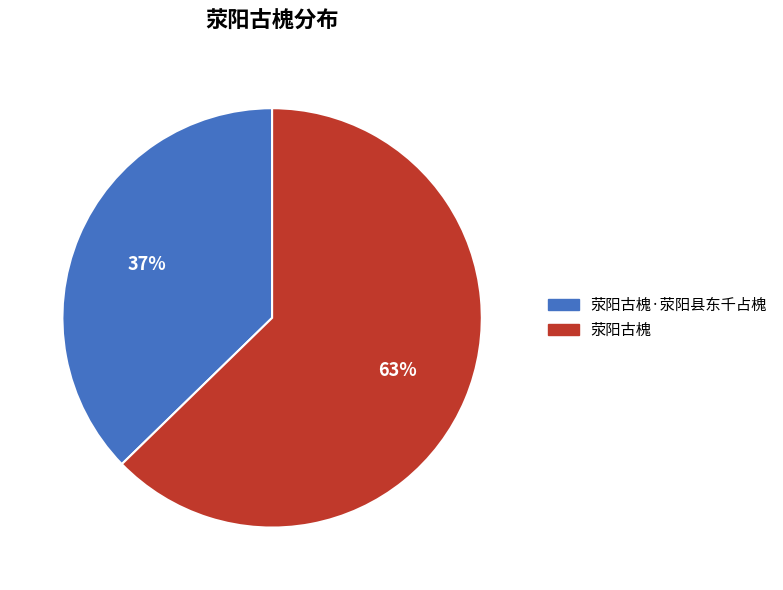

Is there any slice that represents more than half of the pie?

Yes